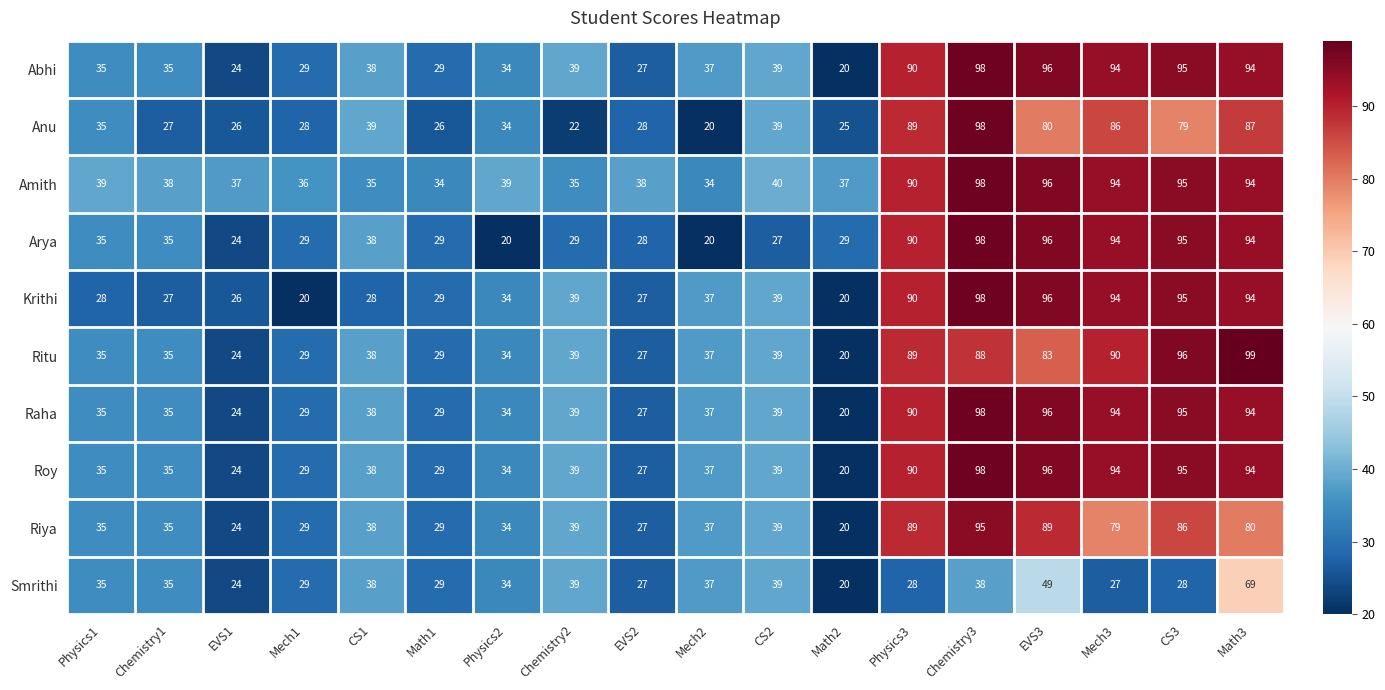

How many distinct data groups are displayed?

10